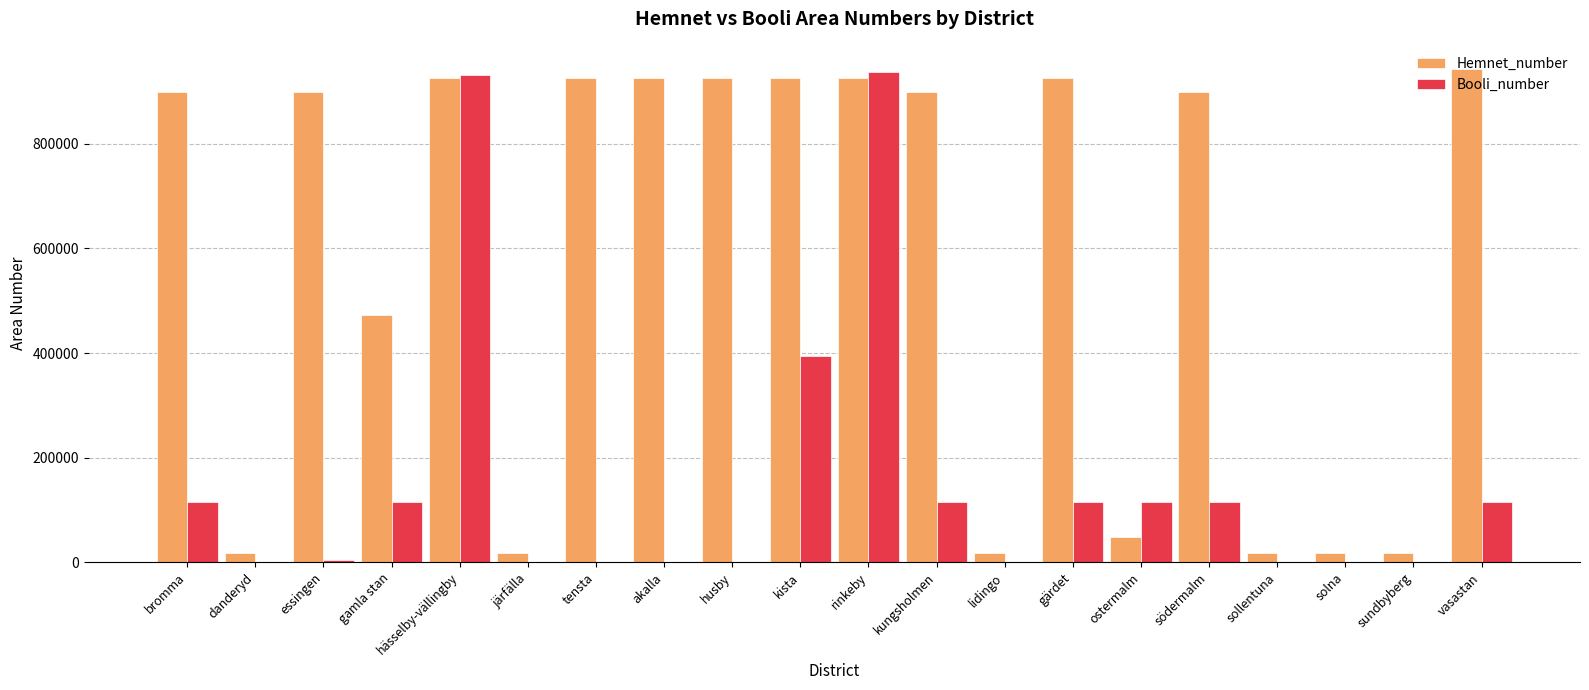

True or false: Booli_number has a value of 115348 at ostermalm.

True